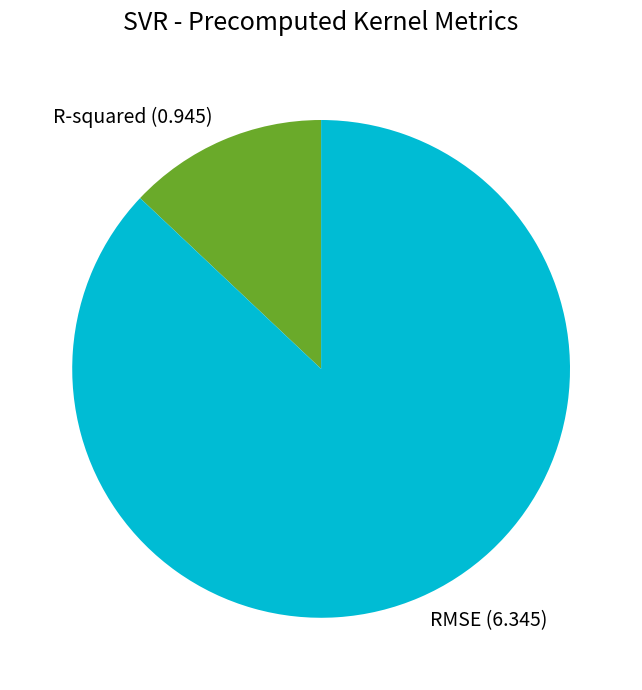

Which slice is the largest?

RMSE